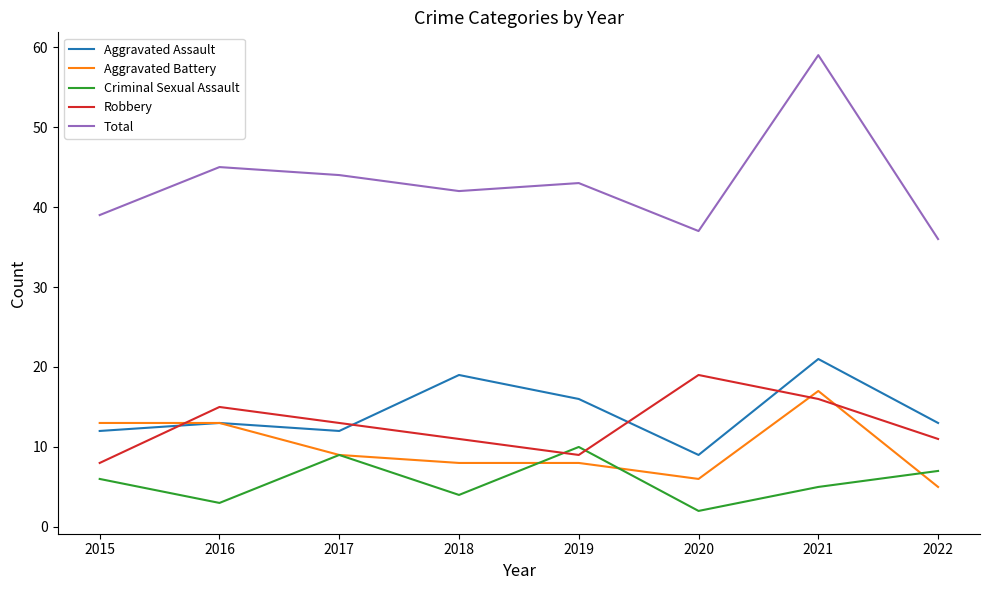

True or false: Aggravated Assault and Robbery cross at least once.

True